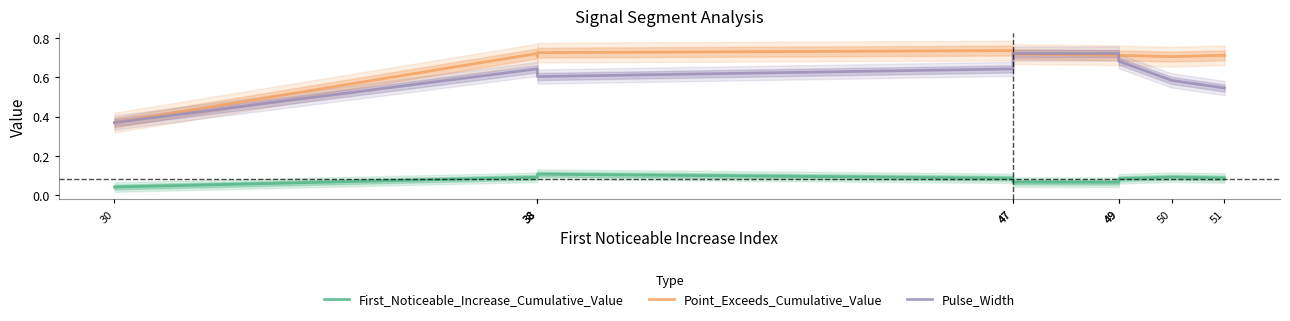

What are all the series names shown in the legend?

First_Noticeable_Increase_Cumulative_Value, Point_Exceeds_Cumulative_Value, Pulse_Width